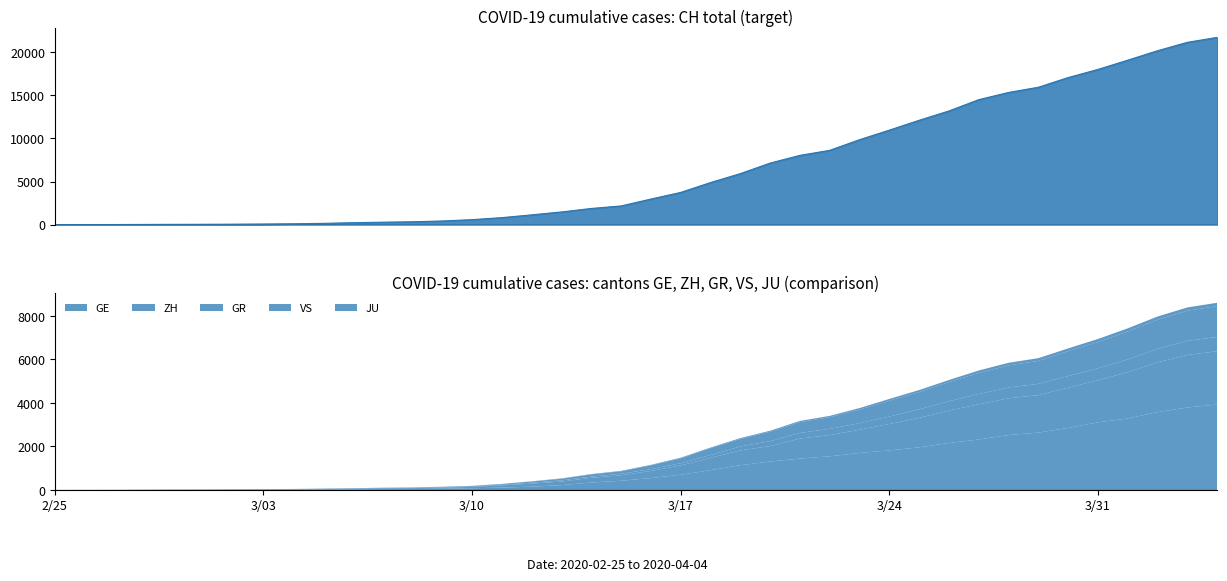

What is the total value across all series at 2020-03-21?

11209